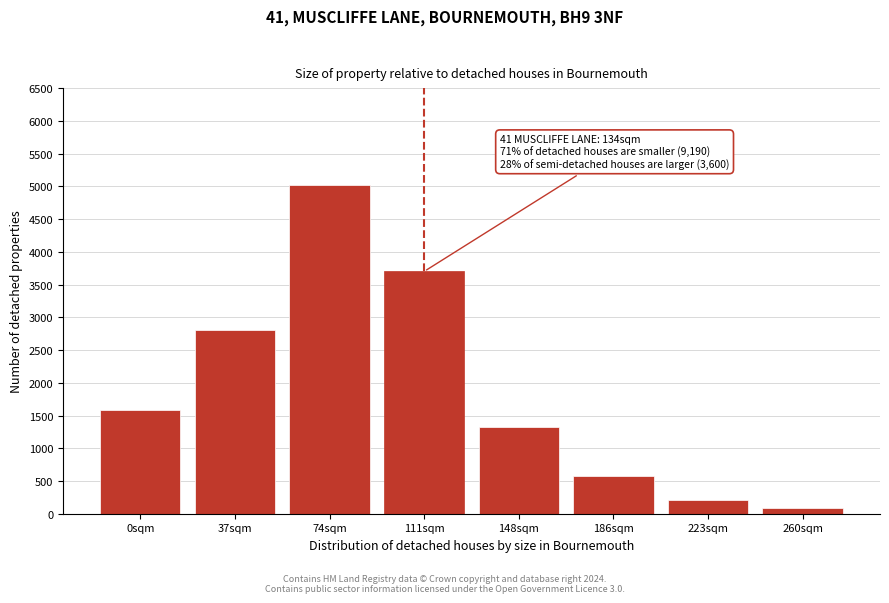

Reading right to left, list all the values displayed in this chart.

260sqm=80	223sqm=210	186sqm=580	148sqm=1320	111sqm=3700	74sqm=5020	37sqm=2800	0sqm=1590